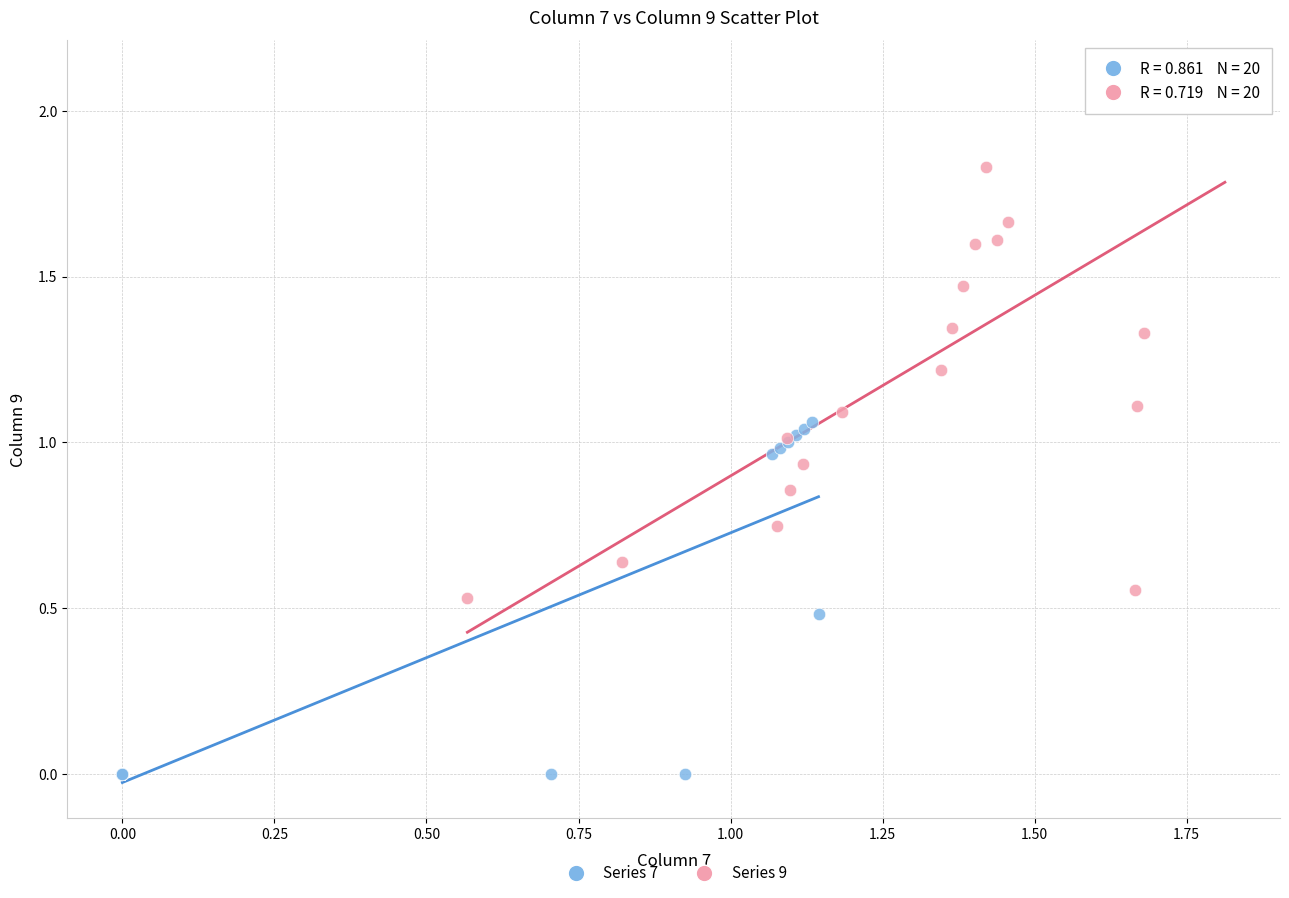

Which series has the largest Y range (max minus min)?

Series 9